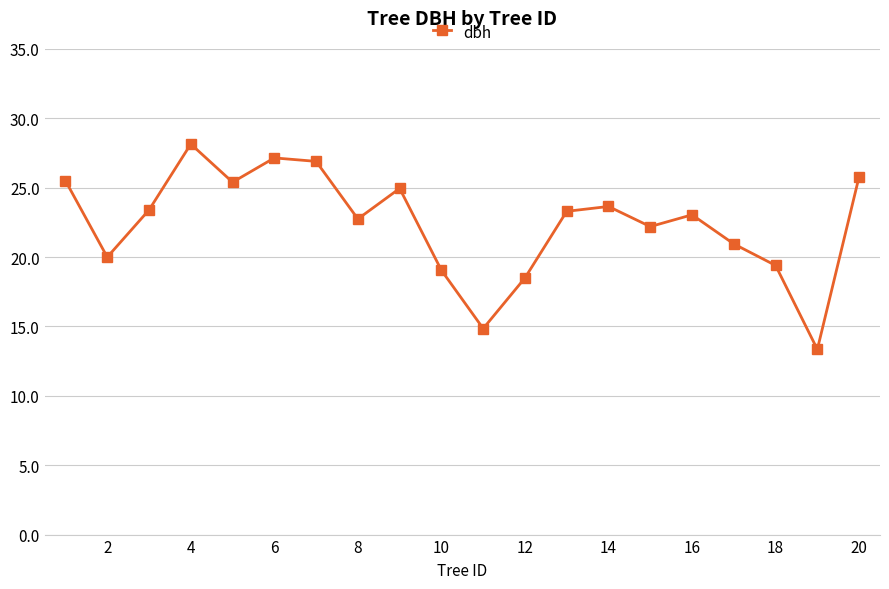

What is the value of the 3rd point from the left?

23.4